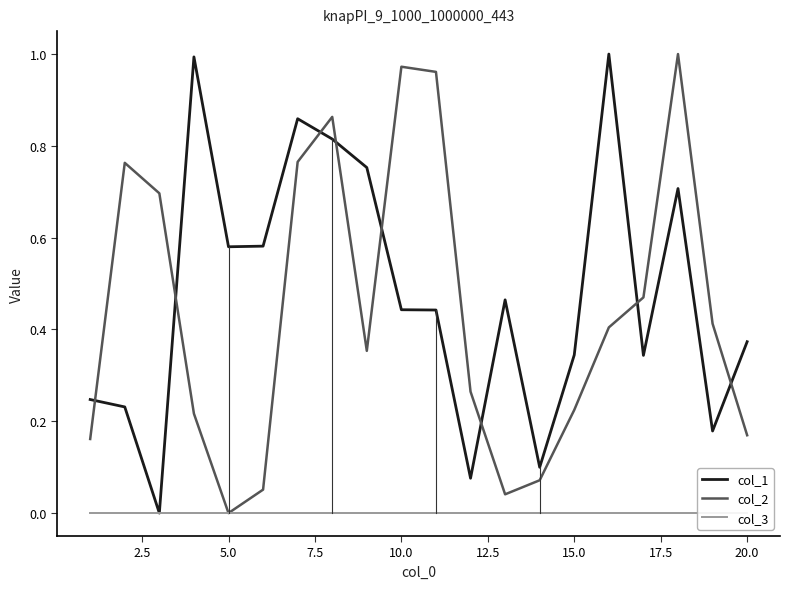

How many lines are shown in the chart?

3